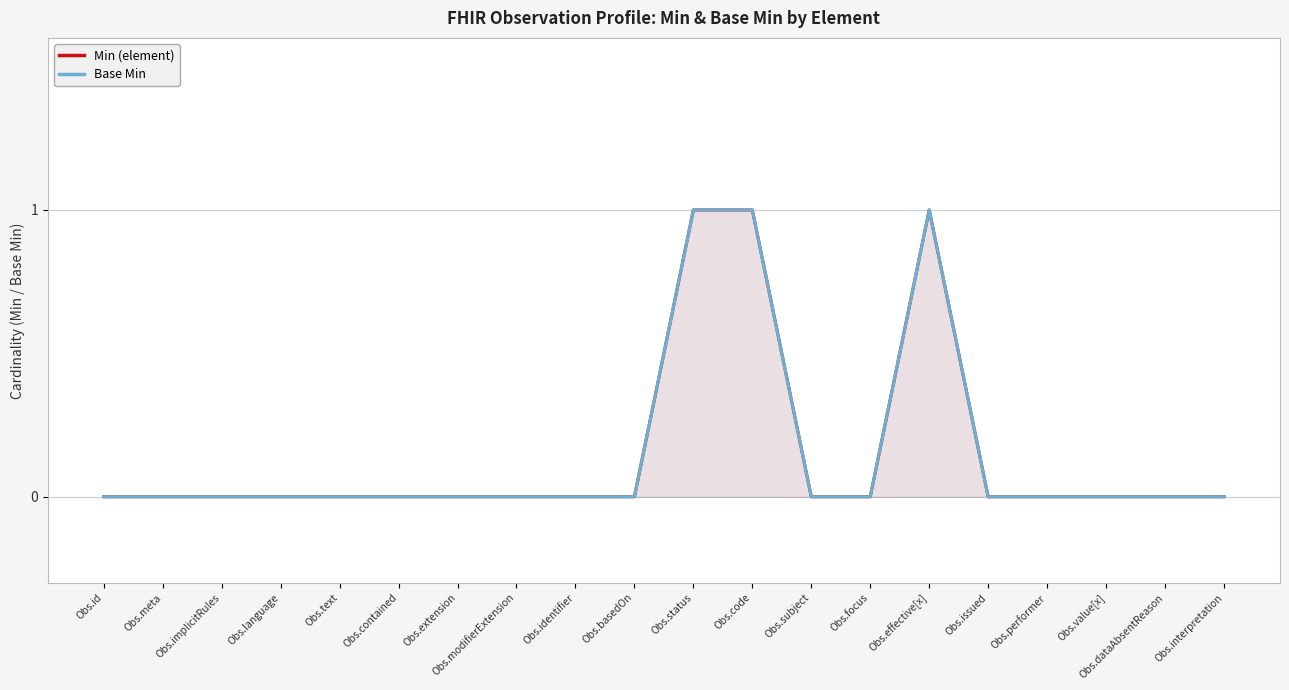

How many values in Base Min are above zero?

3